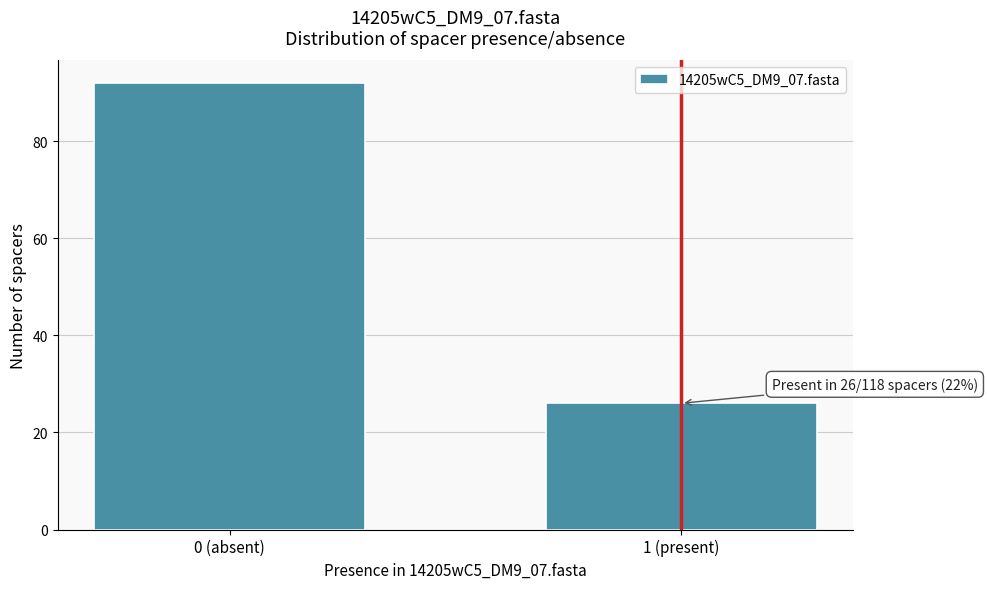

Reading right to left, list all the values displayed in this chart.

26	92